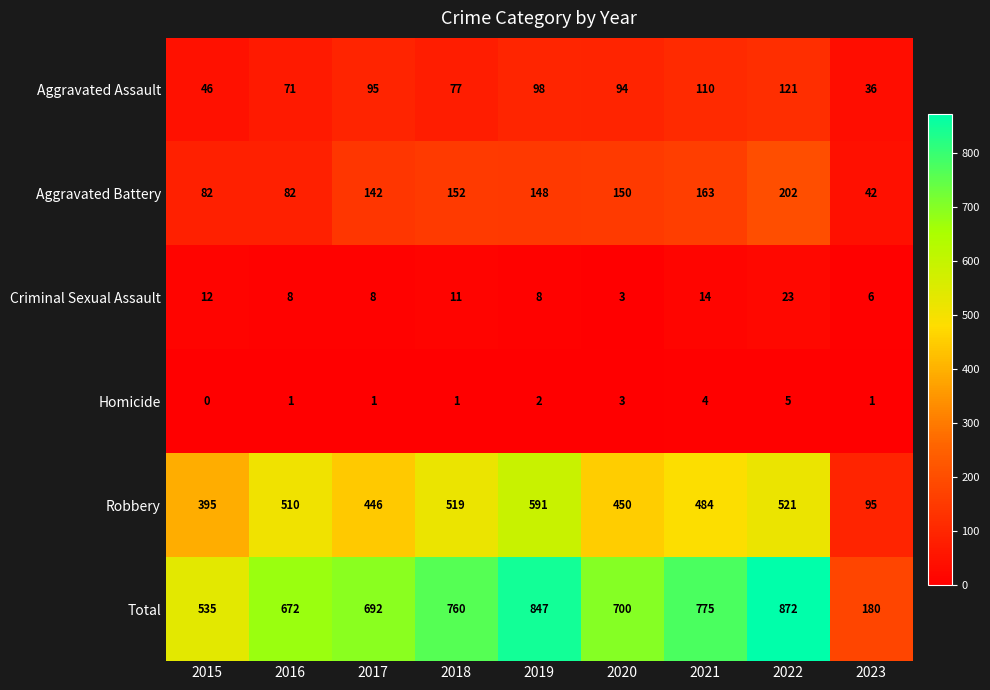

At how many categories does at least one series exceed 721?

4